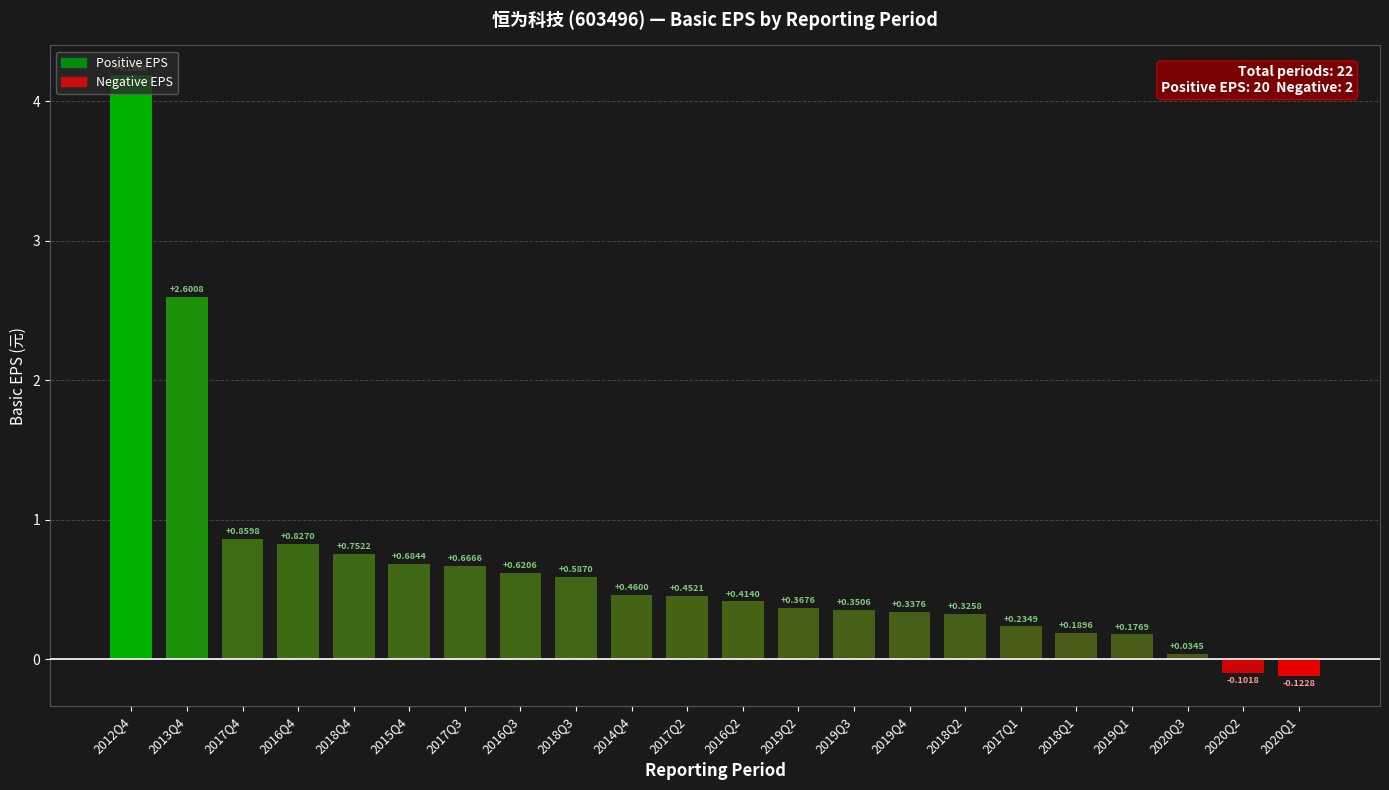

Which label corresponds to the largest value in the chart?

2012Q4